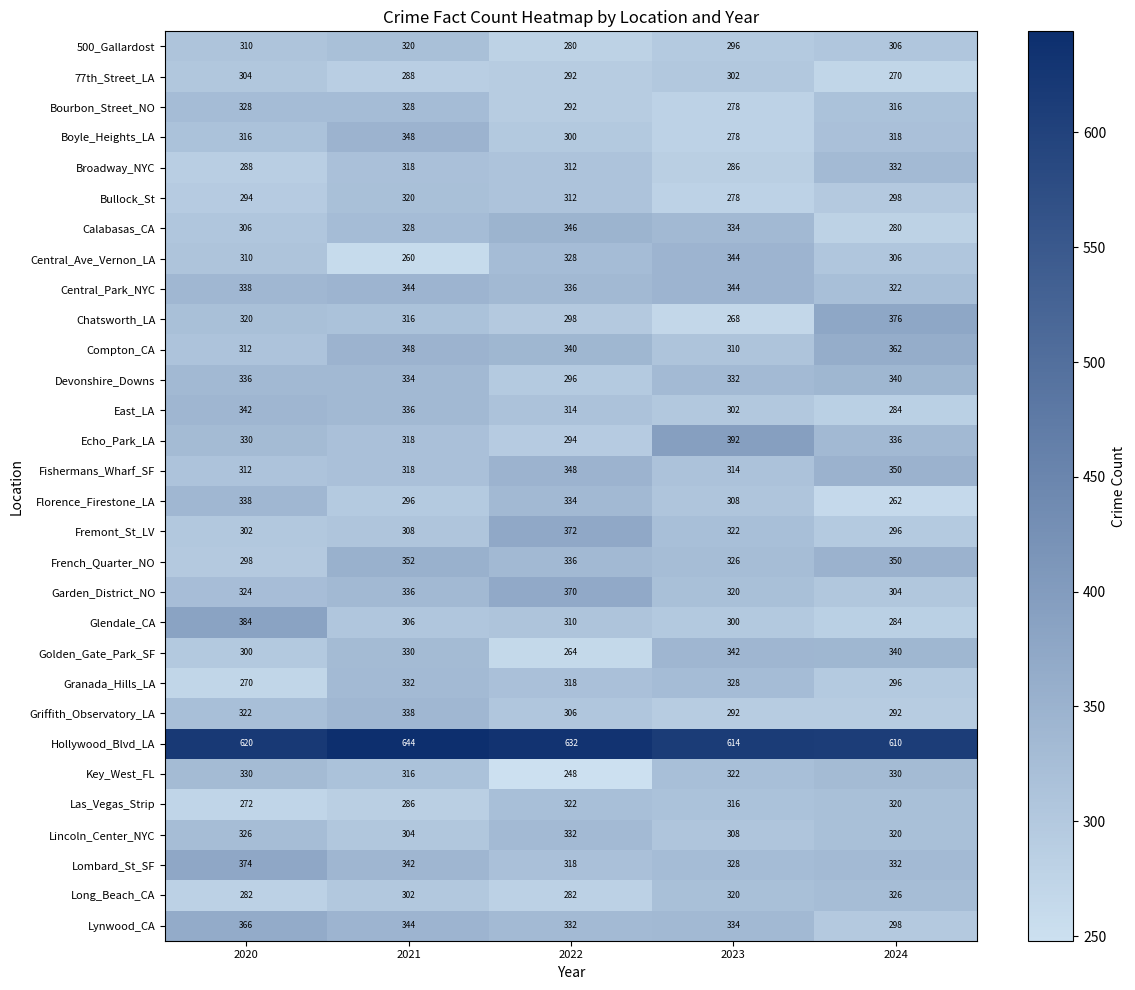

The value of Calabasas_CA at 2021 is 328. True or false?

True